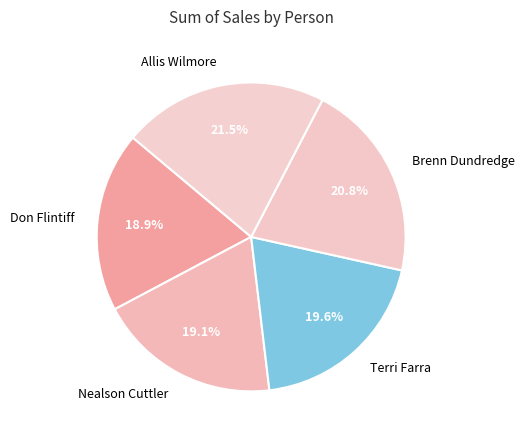

To the nearest percent, what portion does Nealson Cuttler represent?

19%